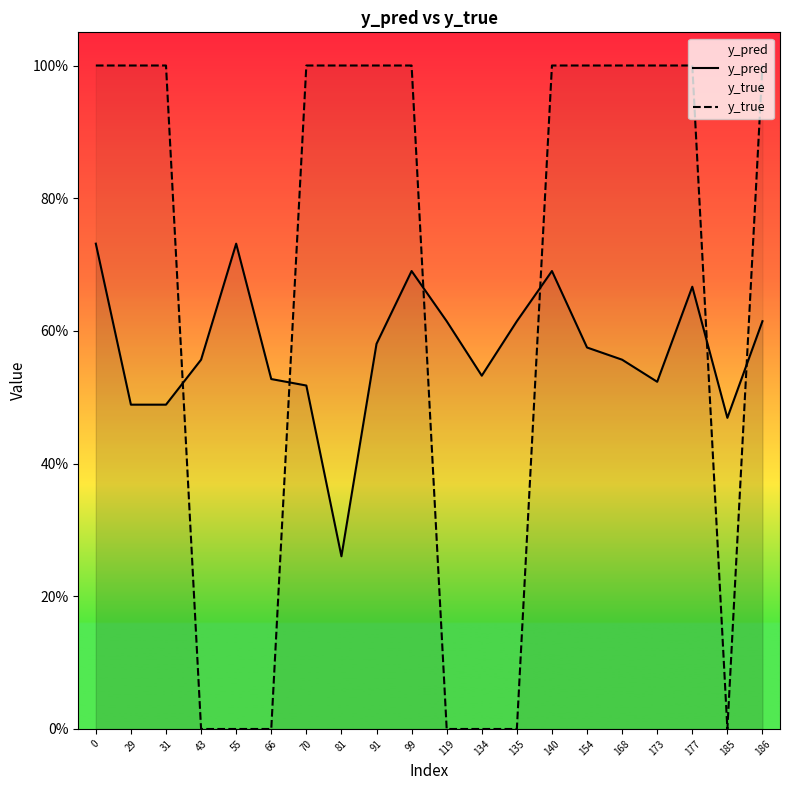

Reading left to right, transcribe all the data shown in this chart.

y_pred: 0=0.7	29=0.5	31=0.5	43=0.6	55=0.7	66=0.5	70=0.5	81=0.3	91=0.6	99=0.7	119=0.6	134=0.5	135=0.6	140=0.7	154=0.6	168=0.6	173=0.5	177=0.7	185=0.5	186=0.6
y_true: 0=1.0	29=1.0	31=1.0	43=0.0	55=0.0	66=0.0	70=1.0	81=1.0	91=1.0	99=1.0	119=0.0	134=0.0	135=0.0	140=1.0	154=1.0	168=1.0	173=1.0	177=1.0	185=0.0	186=1.0